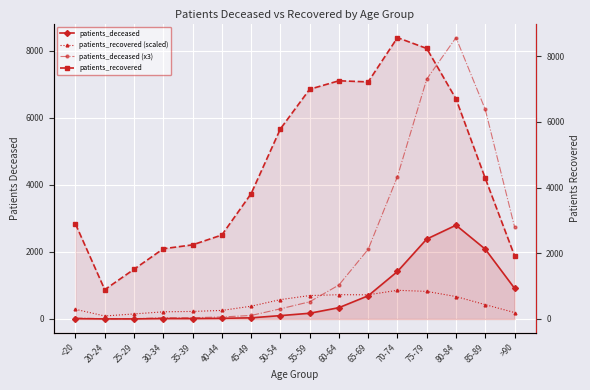

True or false: patients_recovered has a value of 3813.0 at 45-49.

True